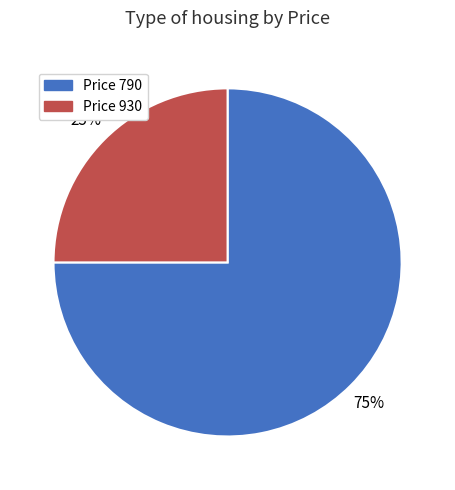

Is the sum of Price 930 and Price 790 greater than half?

Yes